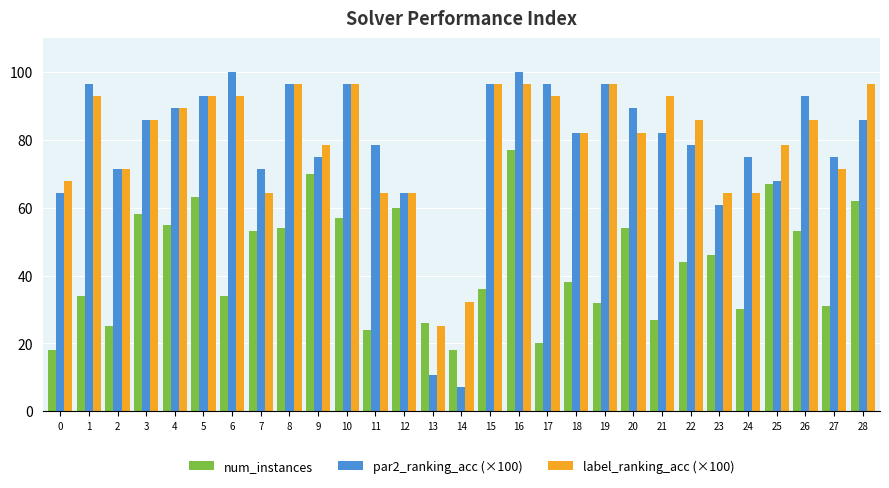

What is the maximum value for num_instances?

77.0